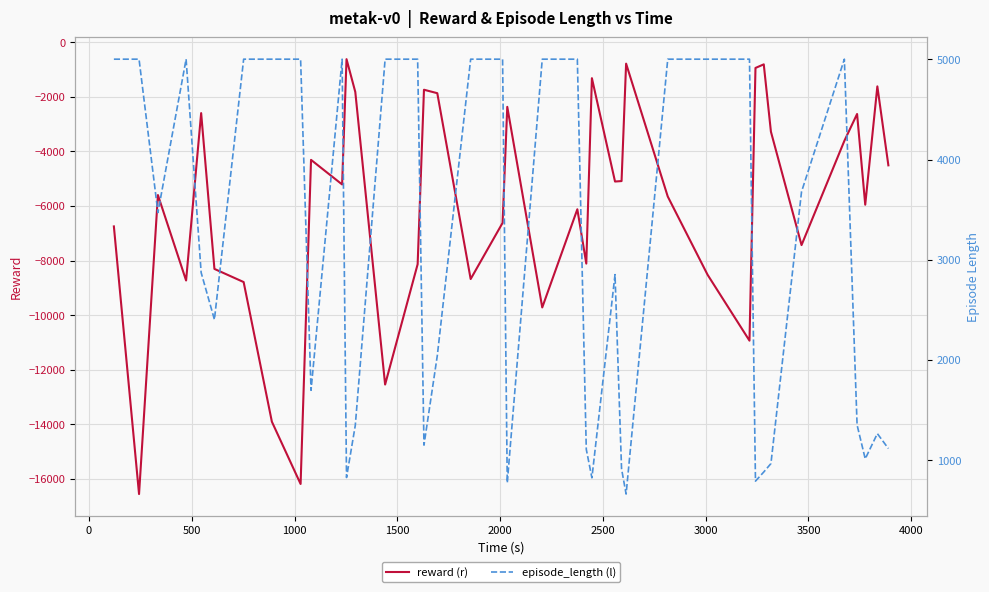

What is the average value of the episode_length (l) series?

3052.3